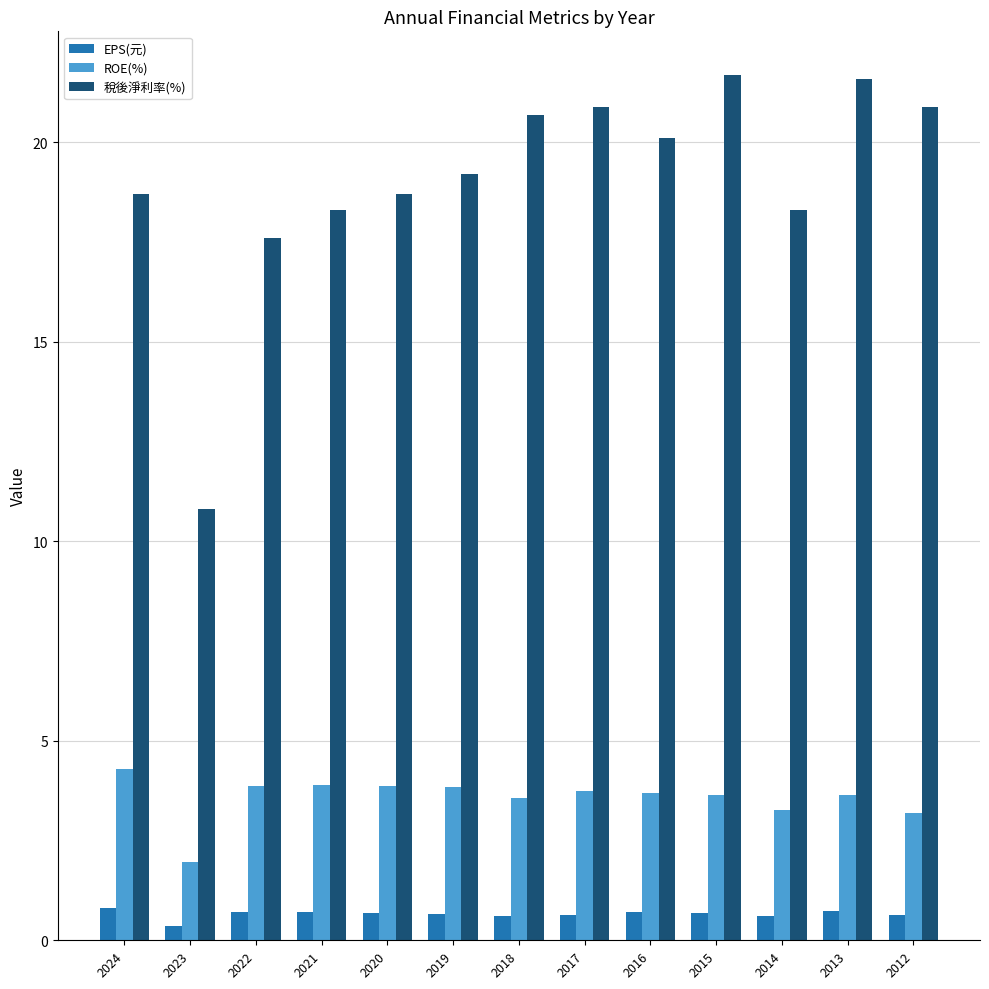

How many data points does each series have?

13